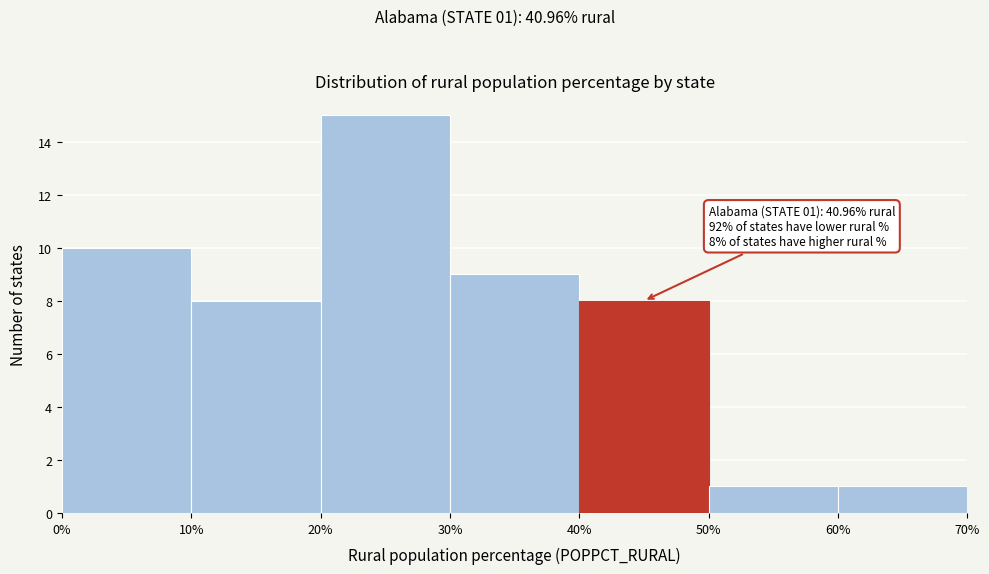

Which range on the x-axis has the tallest bar?

20% to 30%